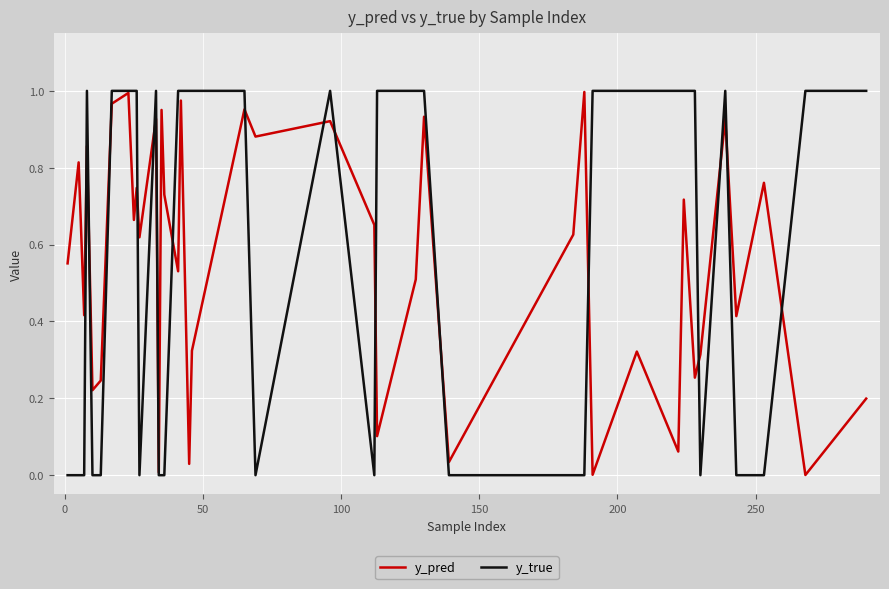

Which series has the largest range (max minus min)?

y_true